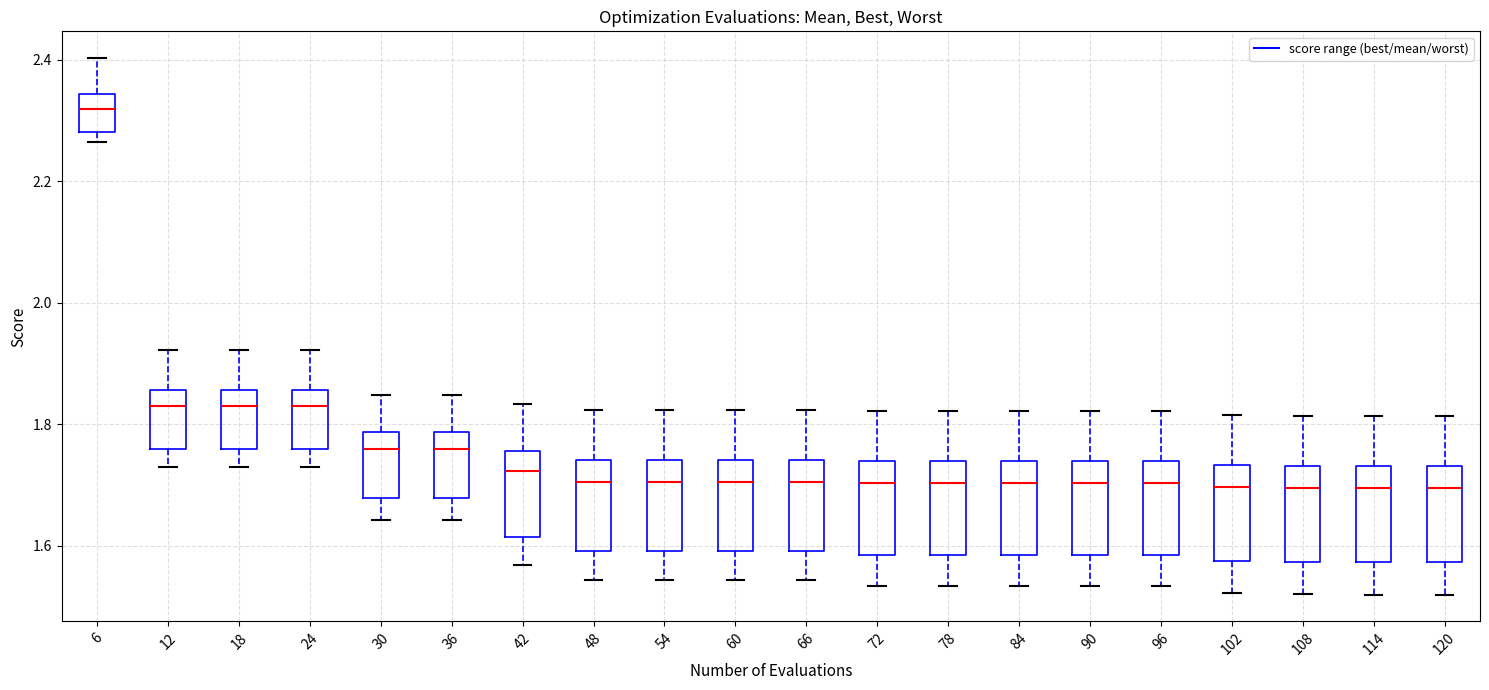

Where is the lower edge of the box at x = 108 on the y-axis? The values are not printed on the chart, so give them approximately, as read against the axis.

1.58